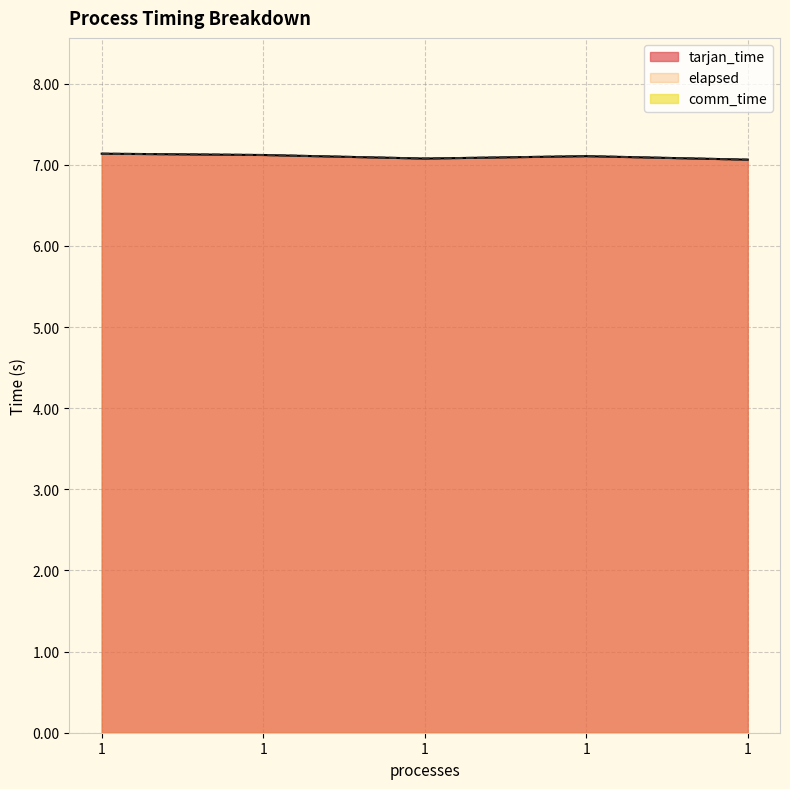

Between 1 and 1, which is larger?

1